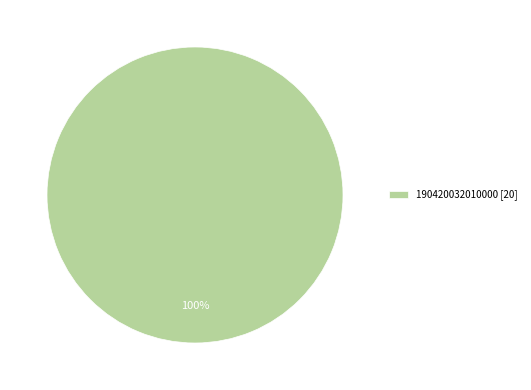

The 190420032010000 [20] slice represents 100% of the pie. True or false?

True